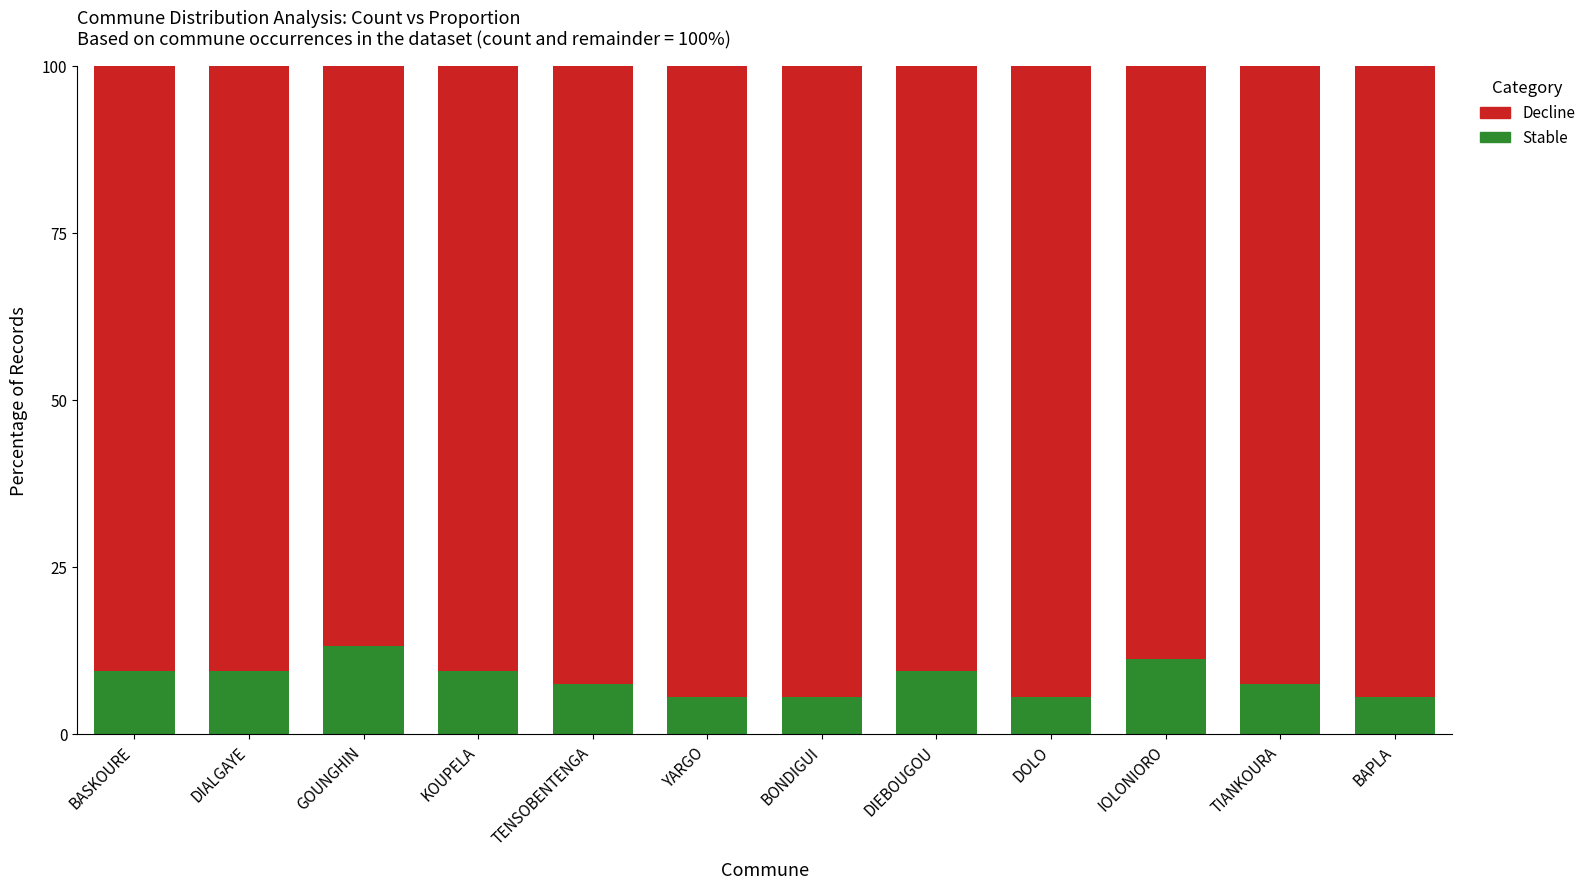

What value does the Stable series have at TENSOBENTENGA?

7.5